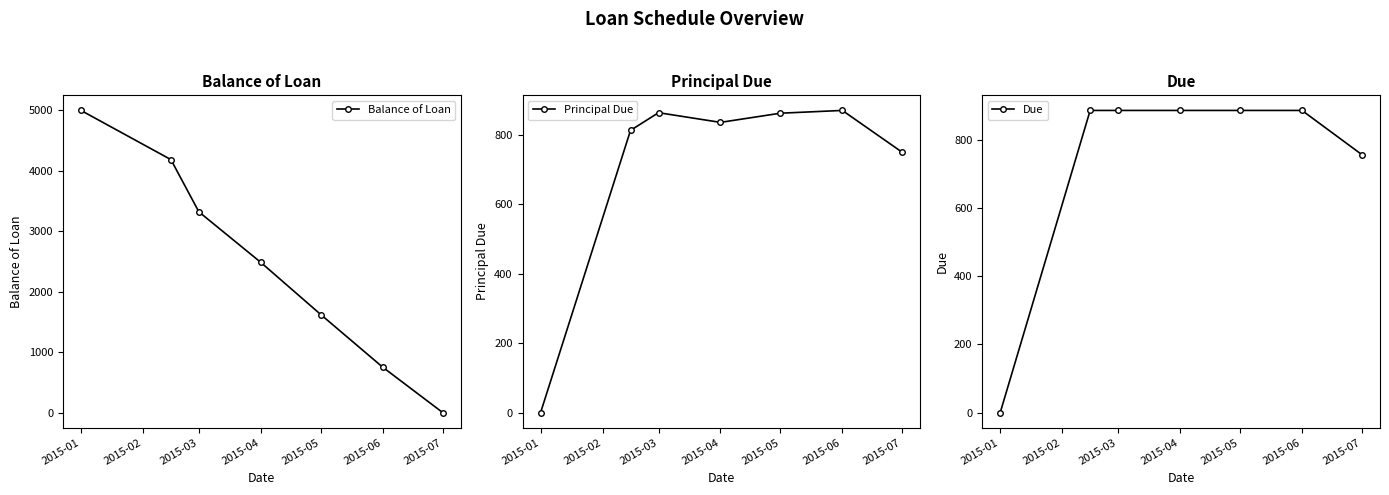

The value of Balance of Loan at 2015-03 is 3321.5. True or false?

True